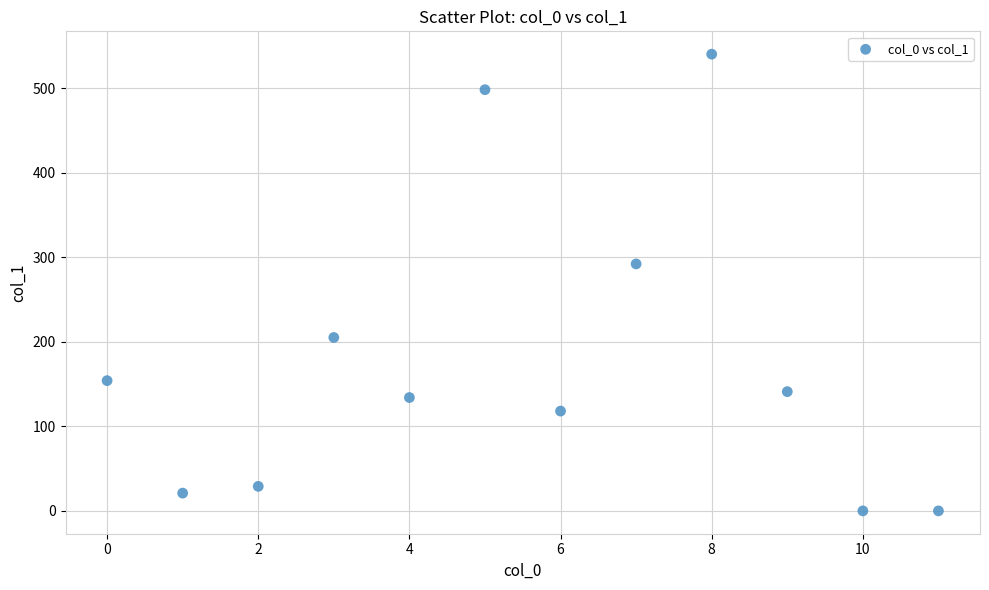

What is the average Y value?

178